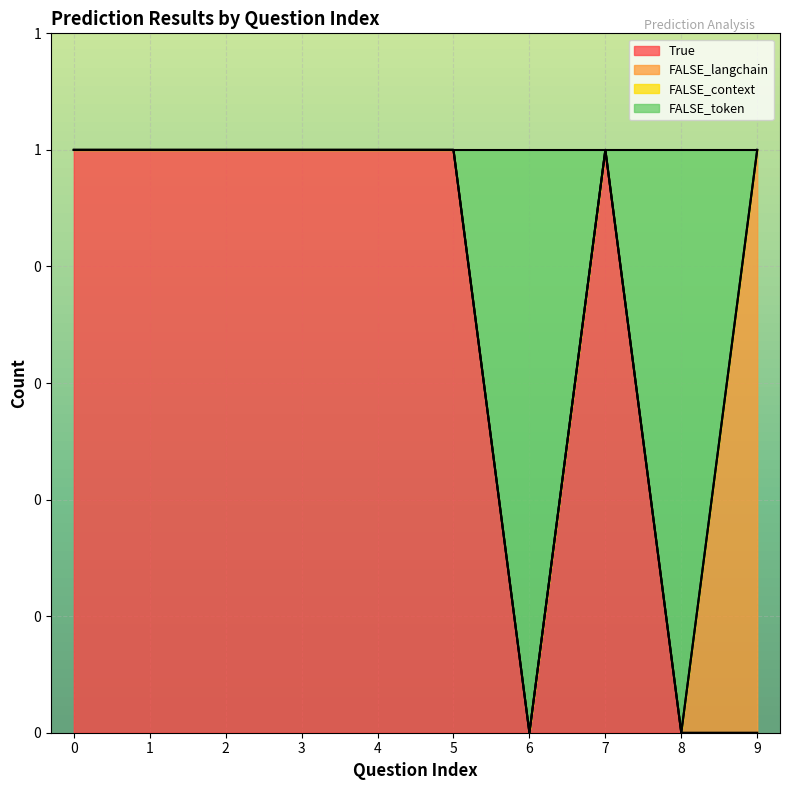

What is the difference between the second highest and minimum values in the True series?

1